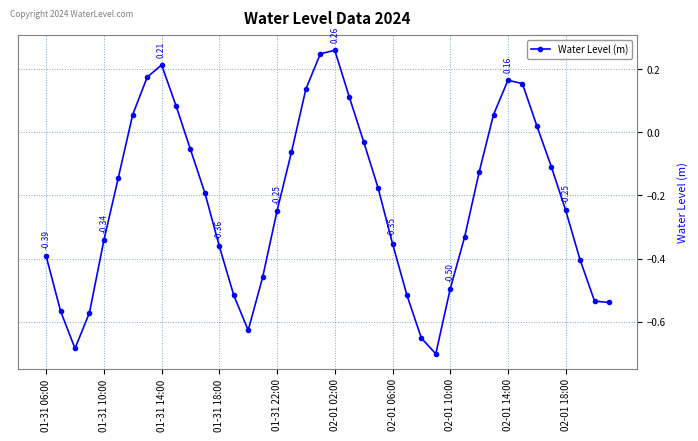

What is the sum of all values?

-8.8